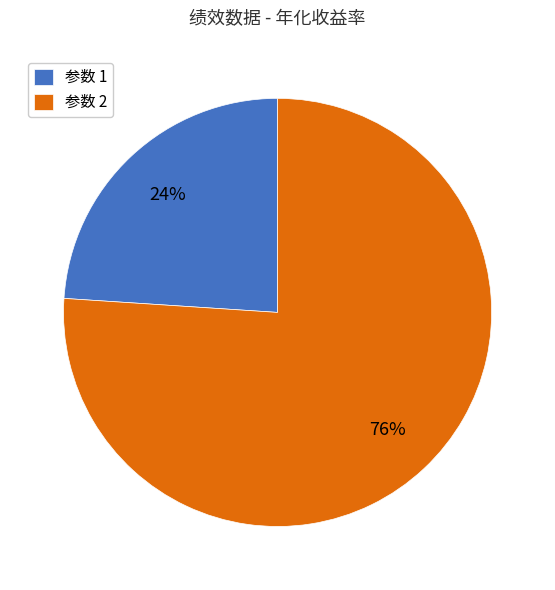

What percentage is the 参数 1 slice, to the nearest percent?

24%